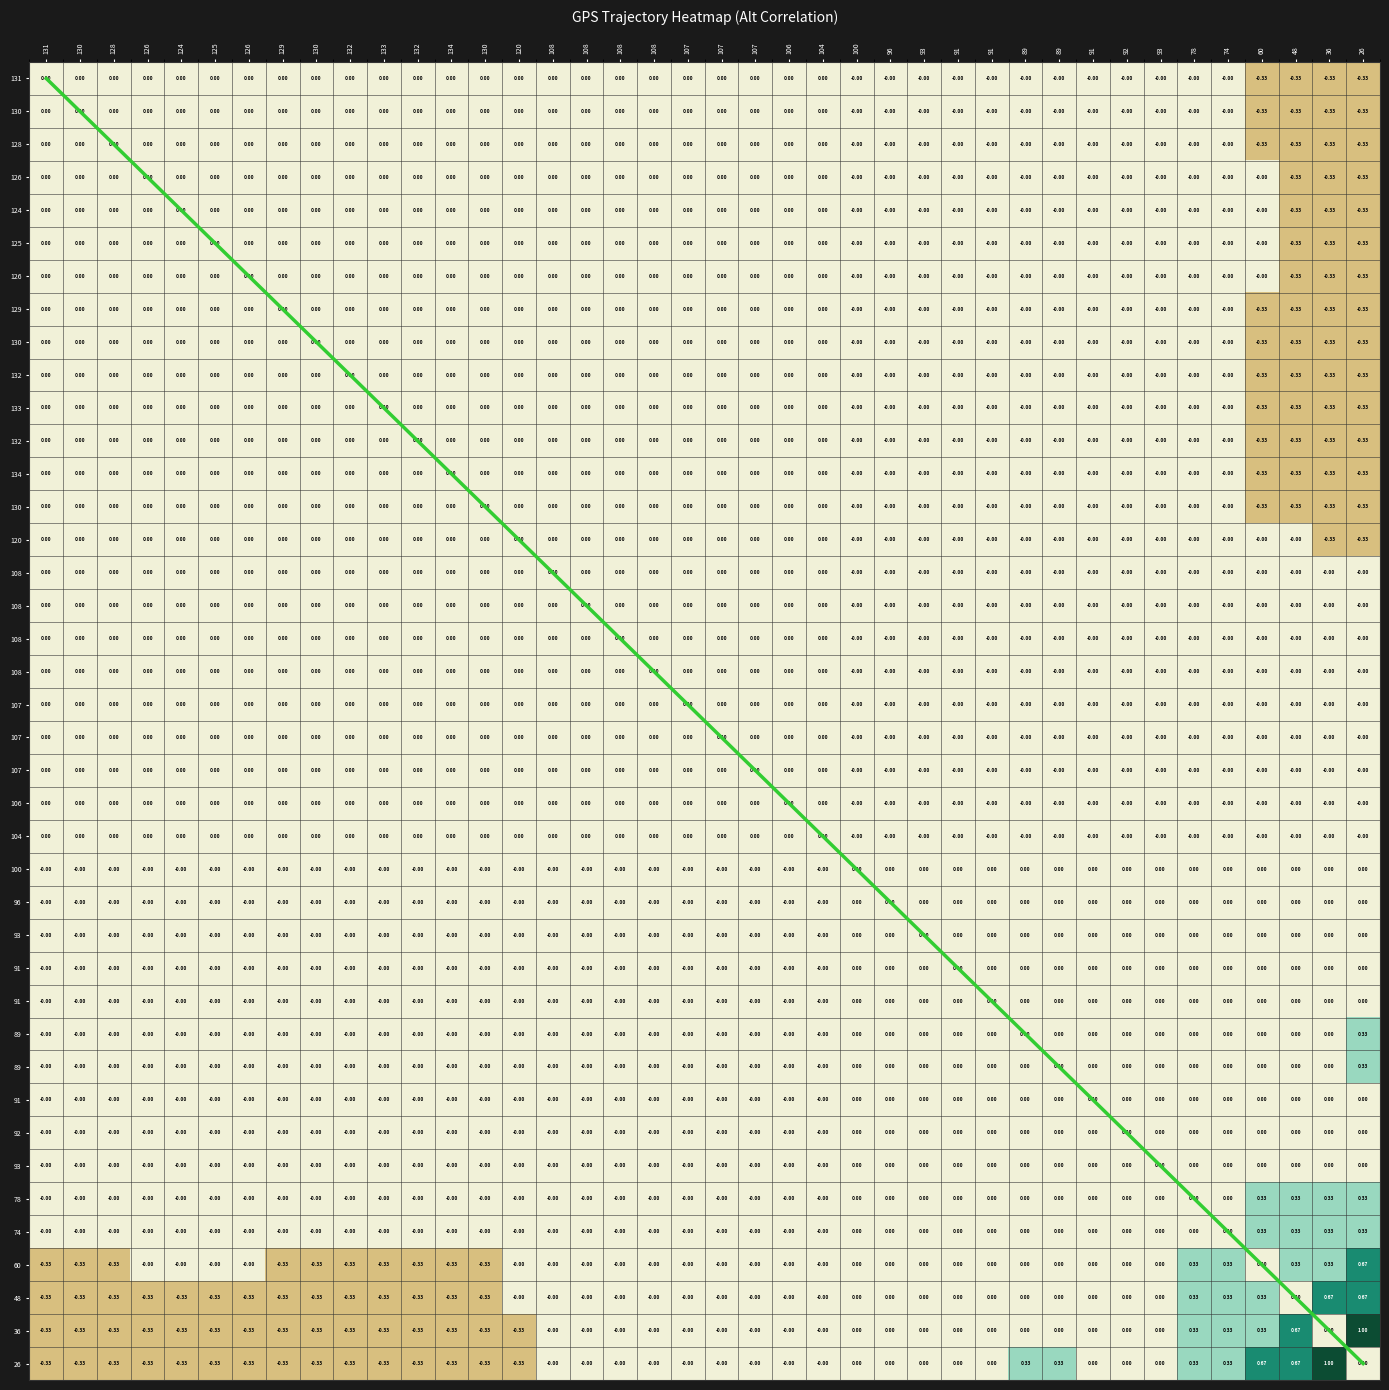

Count the number of data series in this chart.

40